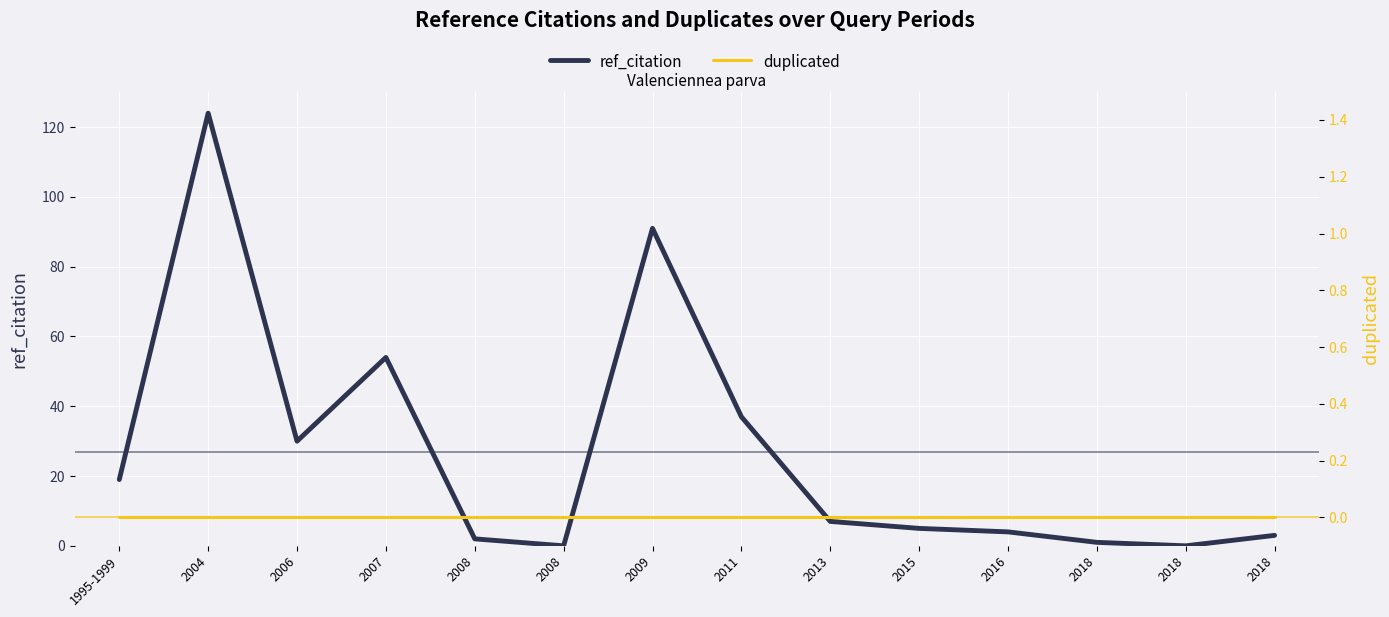

Rank the series by their maximum value, from lowest to highest.

duplicated, ref_citation